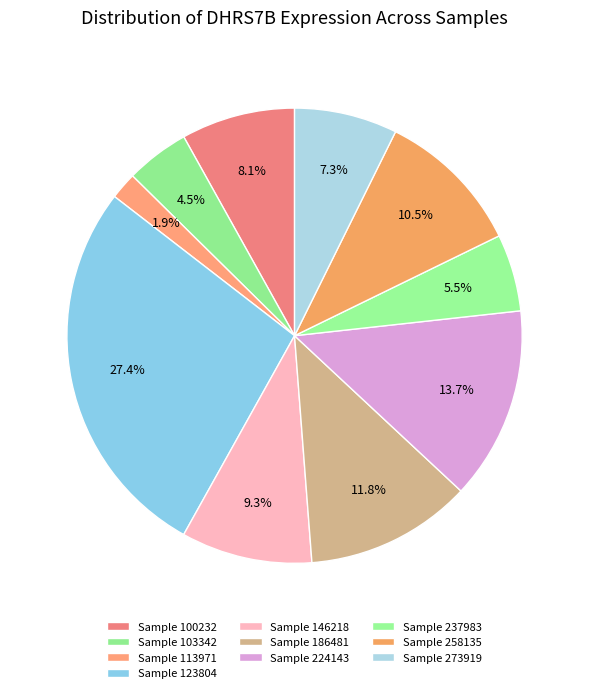

How many slices are in this pie chart?

10